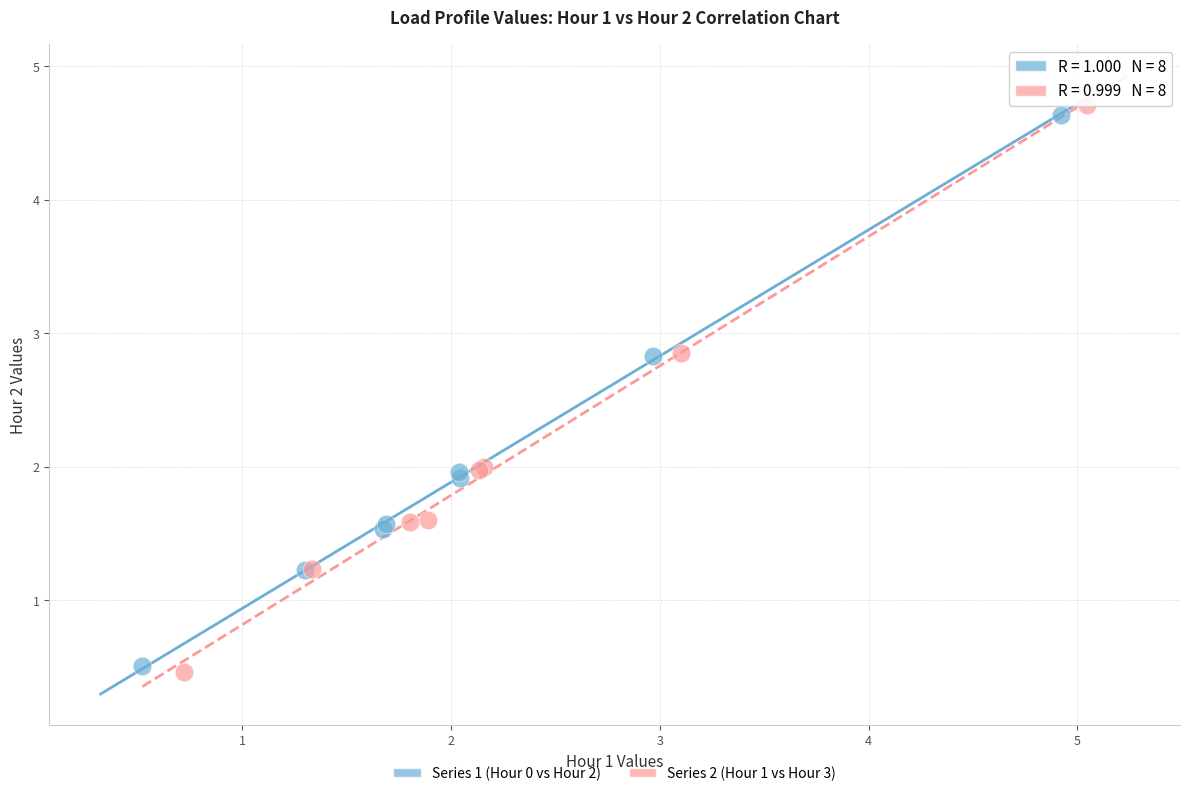

Which series has the largest Y range (max minus min)?

Series 2 (Hour 1 vs Hour 3)